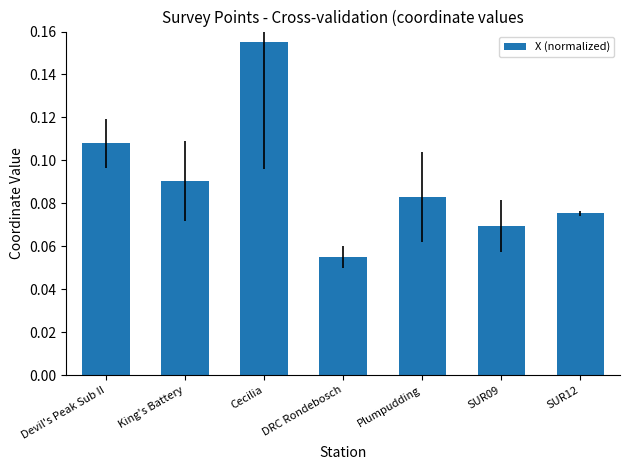

How many bars are there in total?

7